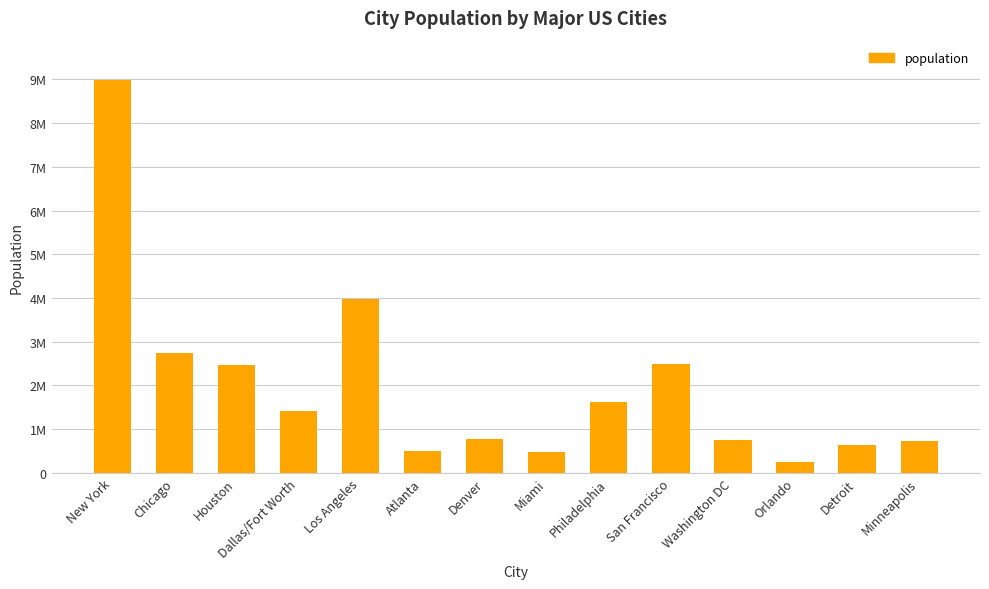

What position from the left is Washington DC?

11